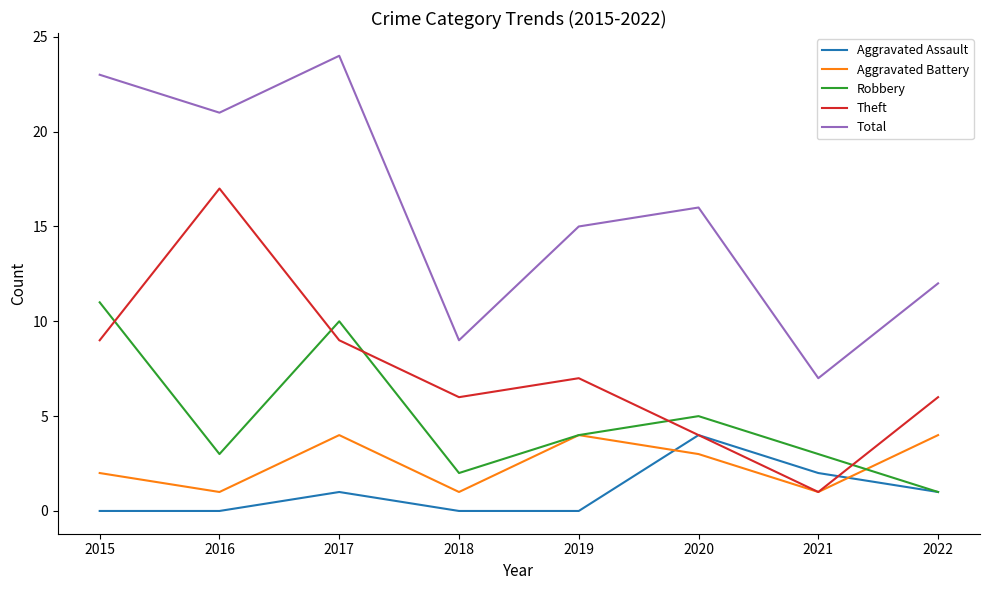

Reading left to right, transcribe all the data shown in this chart.

Aggravated Assault: 2015=0	2016=0	2017=1	2018=0	2019=0	2020=4	2021=2	2022=1
Aggravated Battery: 2015=2	2016=1	2017=4	2018=1	2019=4	2020=3	2021=1	2022=4
Robbery: 2015=11	2016=3	2017=10	2018=2	2019=4	2020=5	2021=3	2022=1
Theft: 2015=9	2016=17	2017=9	2018=6	2019=7	2020=4	2021=1	2022=6
Total: 2015=23	2016=21	2017=24	2018=9	2019=15	2020=16	2021=7	2022=12